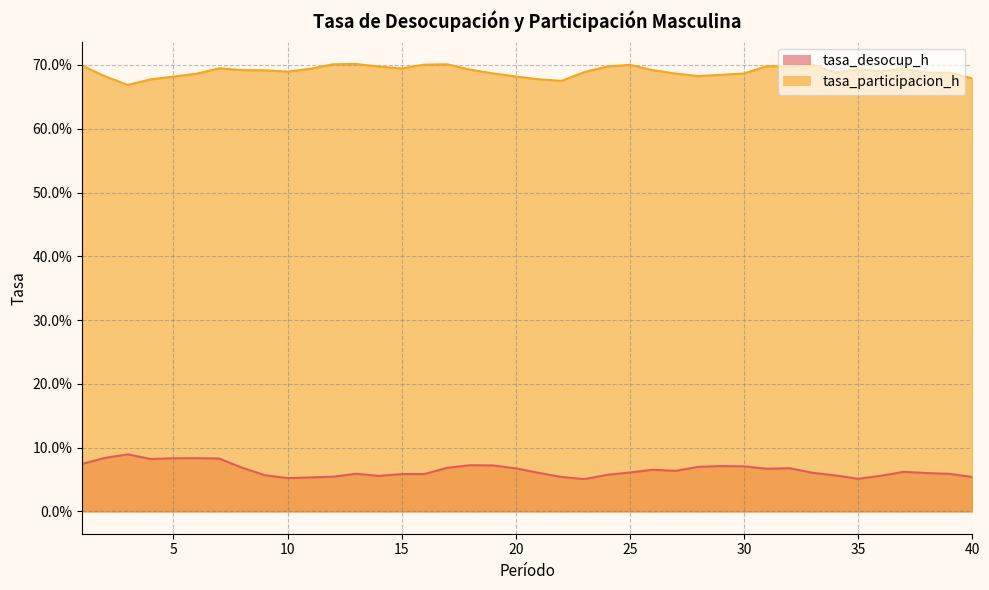

What are all the series names shown in the legend?

tasa_desocup_h, tasa_participacion_h